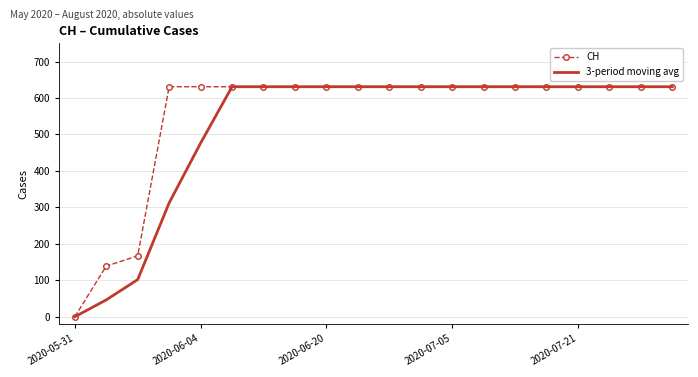

Rank the series by their average value, from highest to lowest.

CH, 3-period moving avg